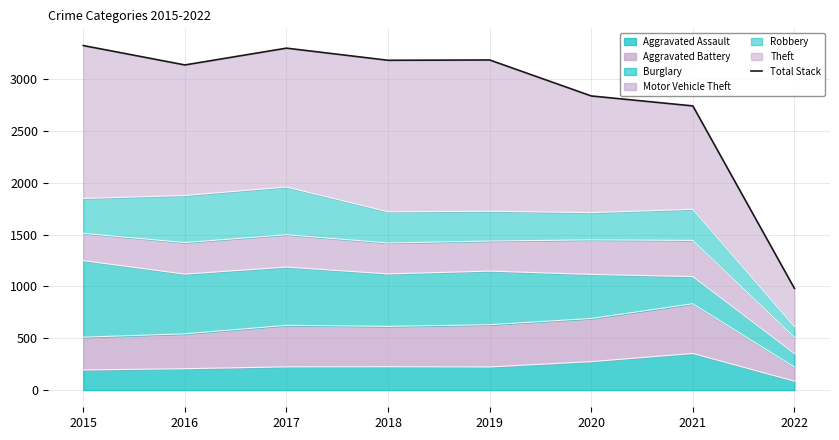

What is the difference between the values at 2019 and 2022?

2203